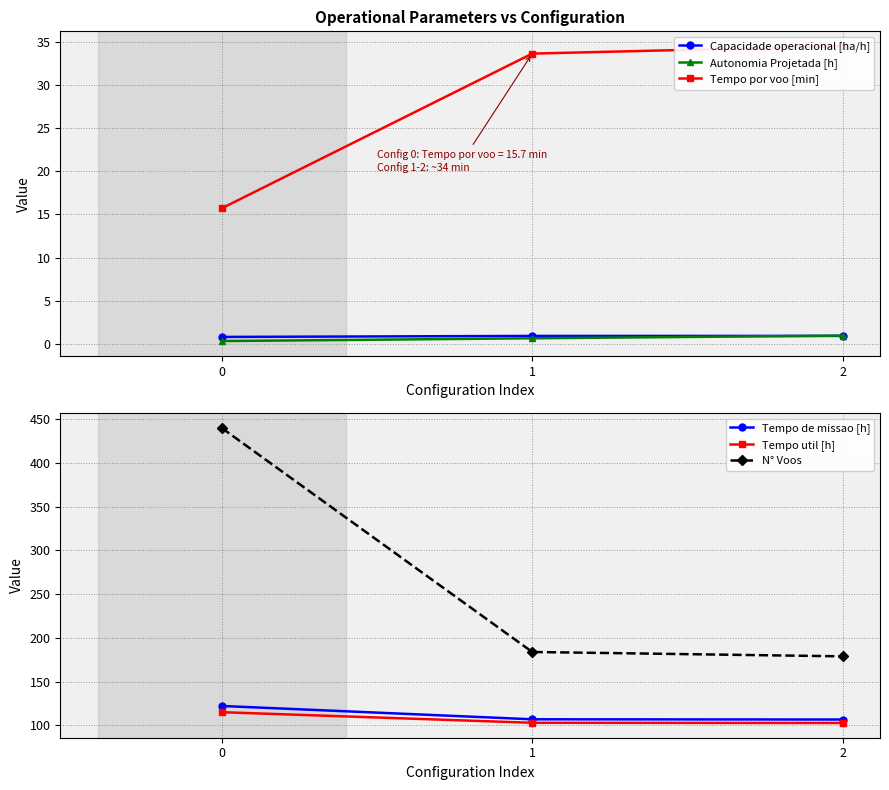

Reading right to left, extract all data points from this chart.

Capacidade operacional [ha/h]: 2=0.9	1=0.9	0=0.8
Autonomia Projetada [h]: 2=1.0	1=0.7	0=0.3
Tempo por voo [min]: 2=34.5	1=33.6	0=15.7
Tempo de missao [h]: 2=106.8	1=107.0	0=122.3
Tempo util [h]: 2=102.8	1=103.0	0=115.2
N° Voos: 2=179.0	1=184.0	0=440.0